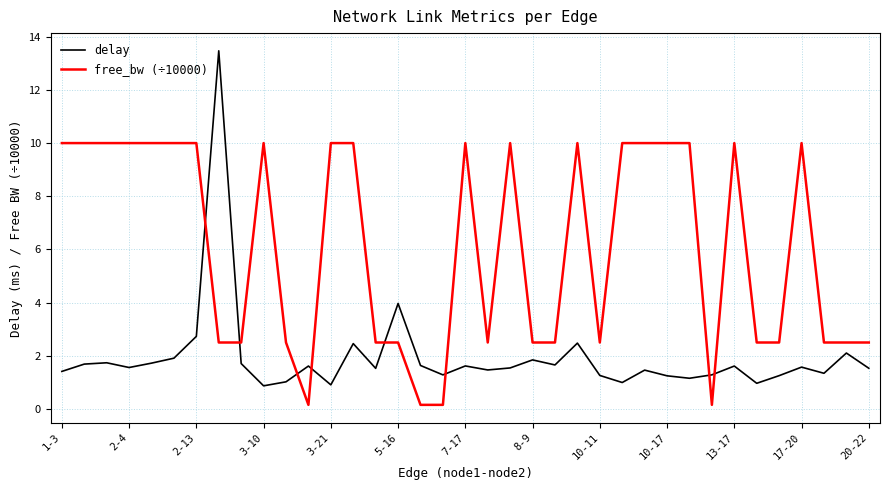

Rank the series by their maximum value, from lowest to highest.

free_bw (÷10000), delay